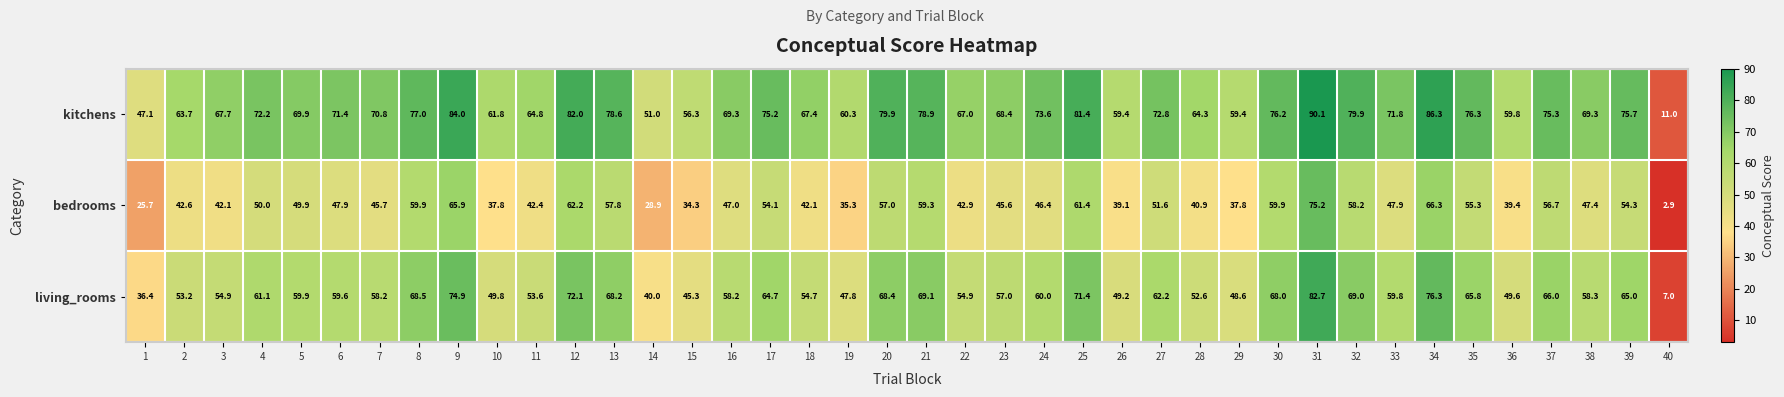

Which series has the widest spread of values?

kitchens